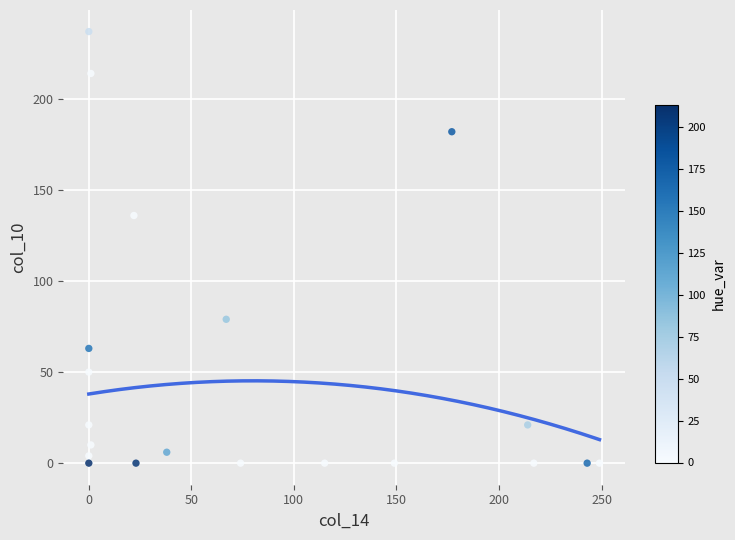

What Y value in the scatter plot is closest to 118?

136